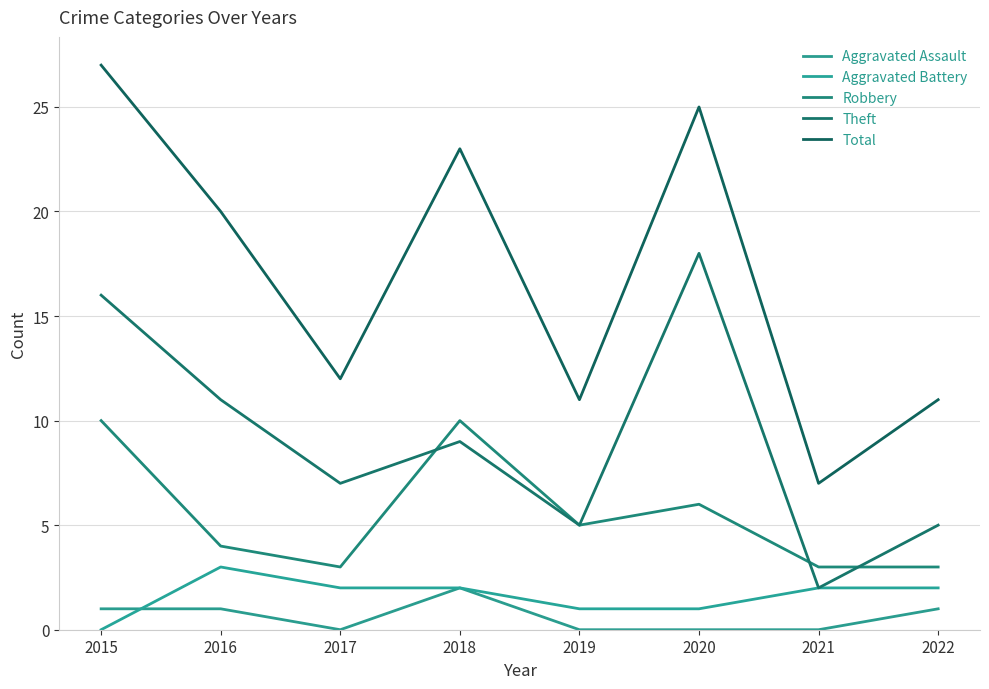

Is it true that Total equals 25 at 2020?

True